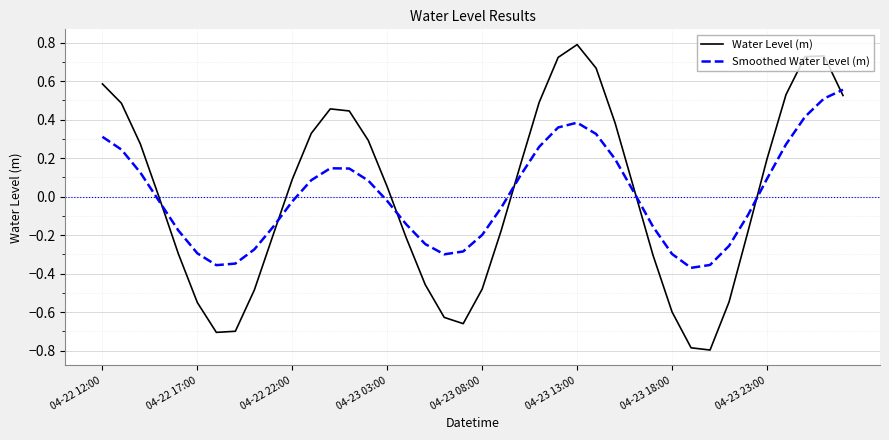

Rank the series by their maximum value, from lowest to highest.

Smoothed Water Level (m), Water Level (m)